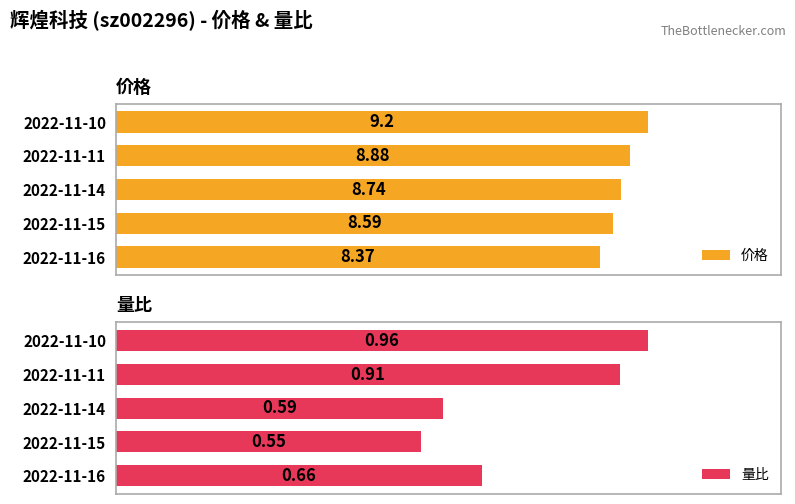

At which label does 量比 reach its minimum?

2022-11-15